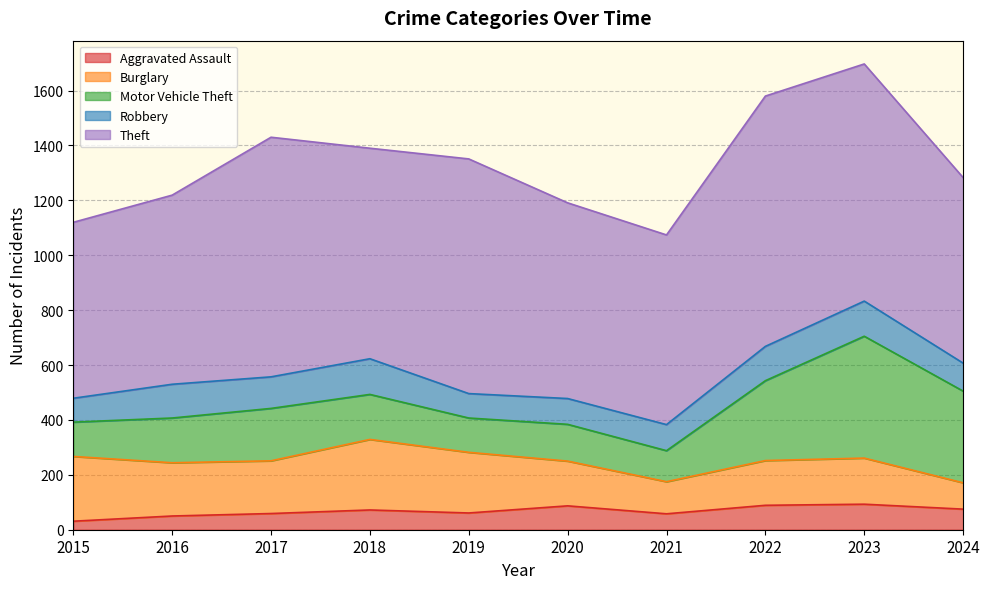

What is the difference between the maximum and minimum values in the Aggravated Assault series?

62